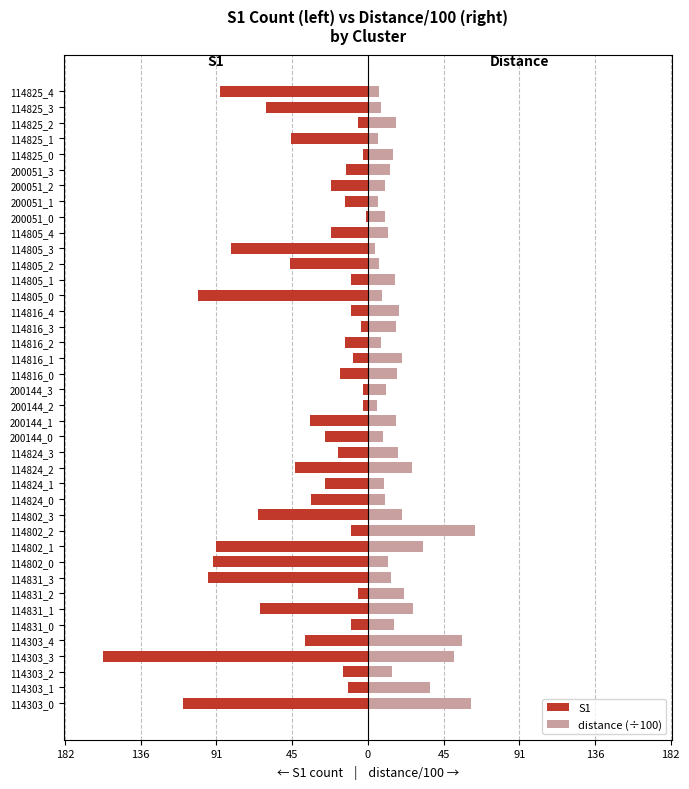

Which series has the widest spread of values?

S1